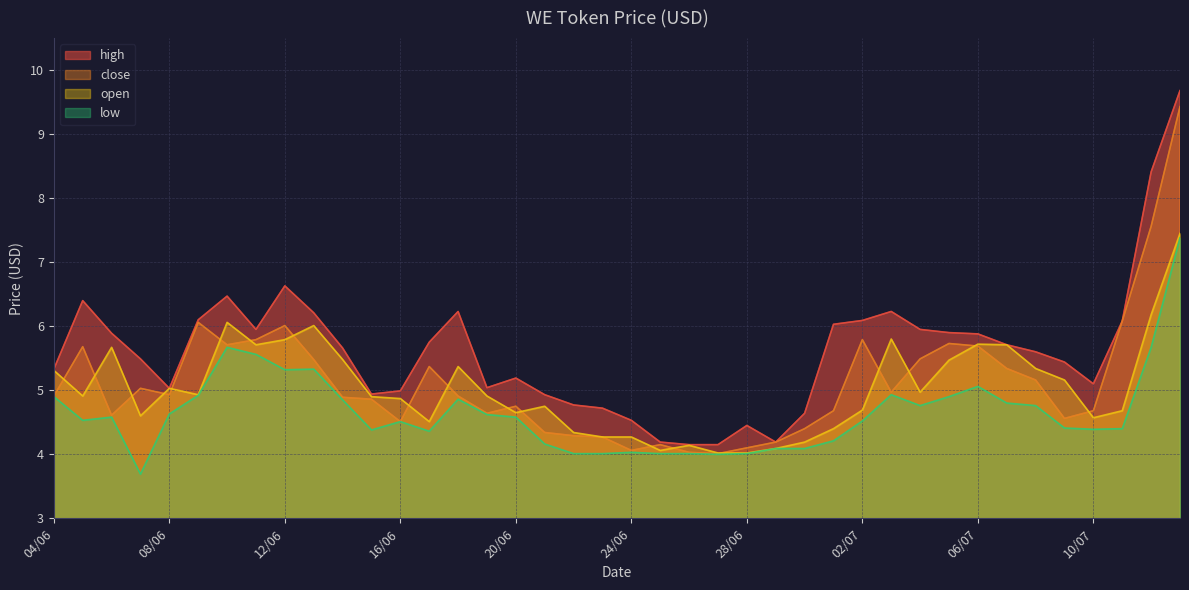

At 05/06, list the series in order from largest to smallest.

high, close, open, low